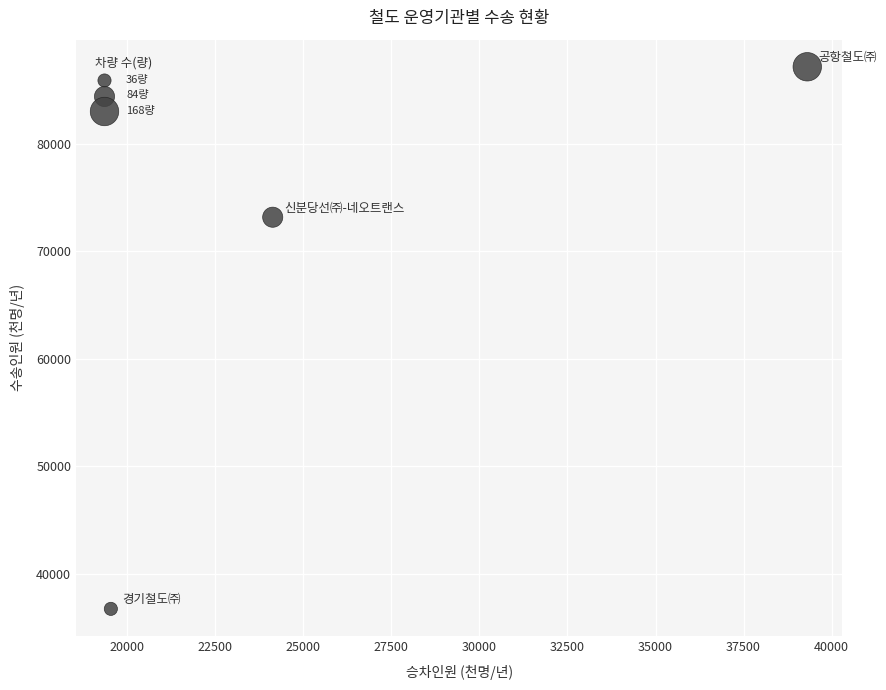

What is the range of Y values (max minus min)?

50354